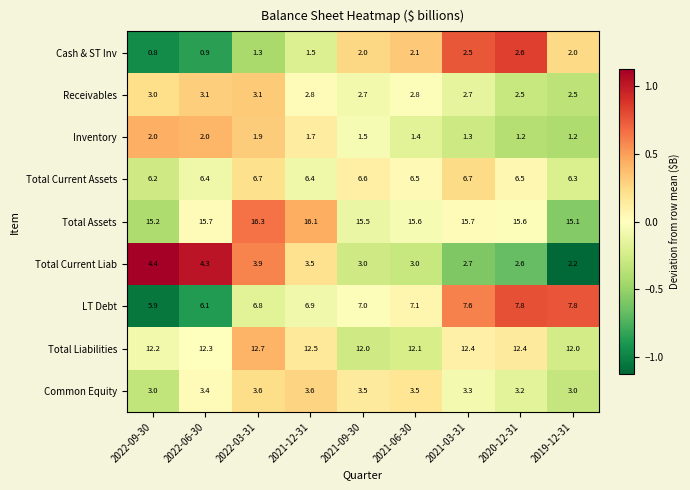

Count the number of categories in the chart.

9